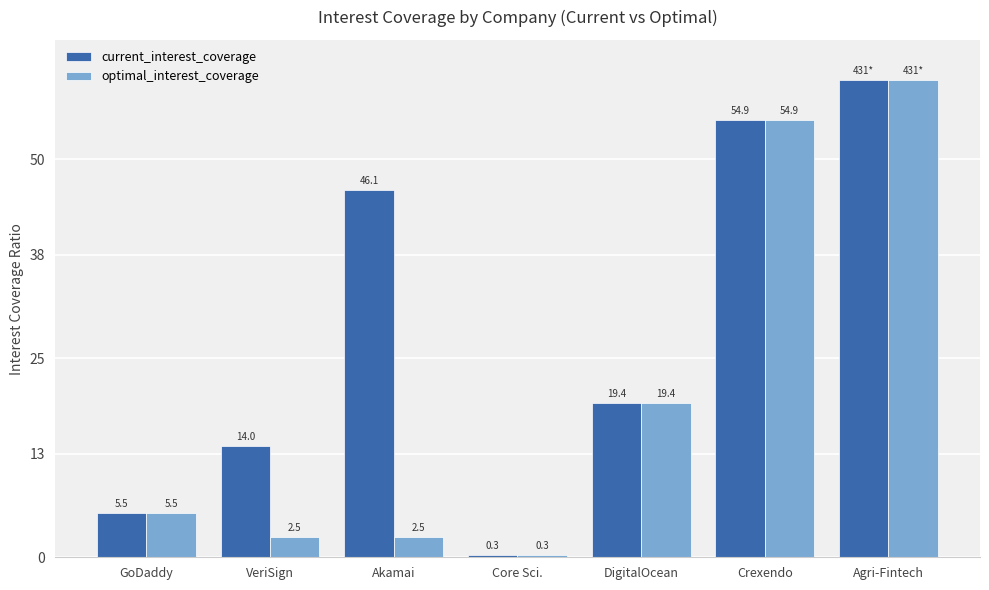

Rank the series by their average value, from lowest to highest.

optimal_interest_coverage, current_interest_coverage